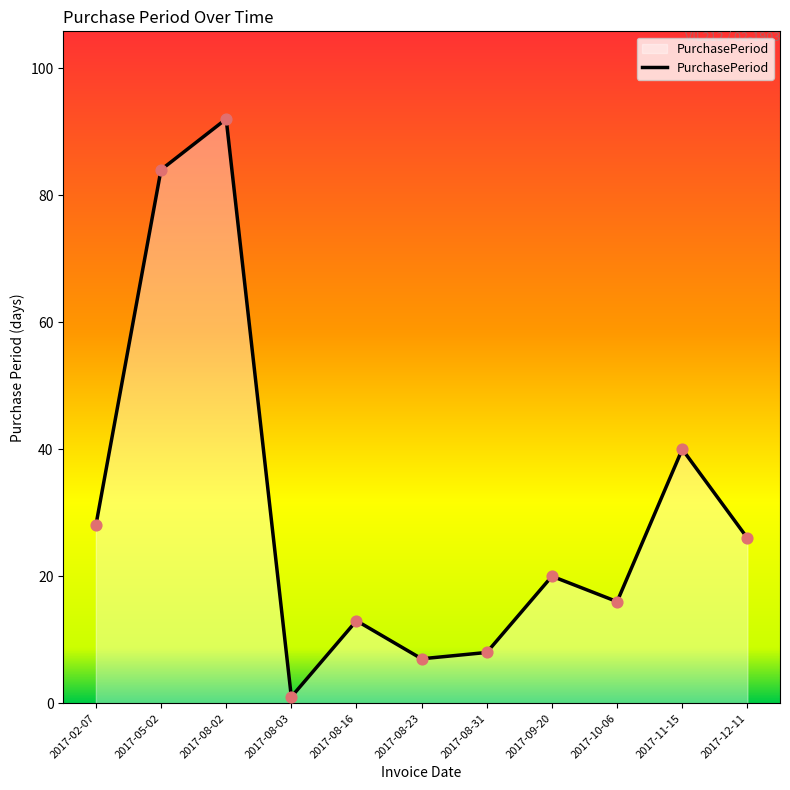

Between 2017-10-06 and 2017-08-02, which is larger?

2017-08-02